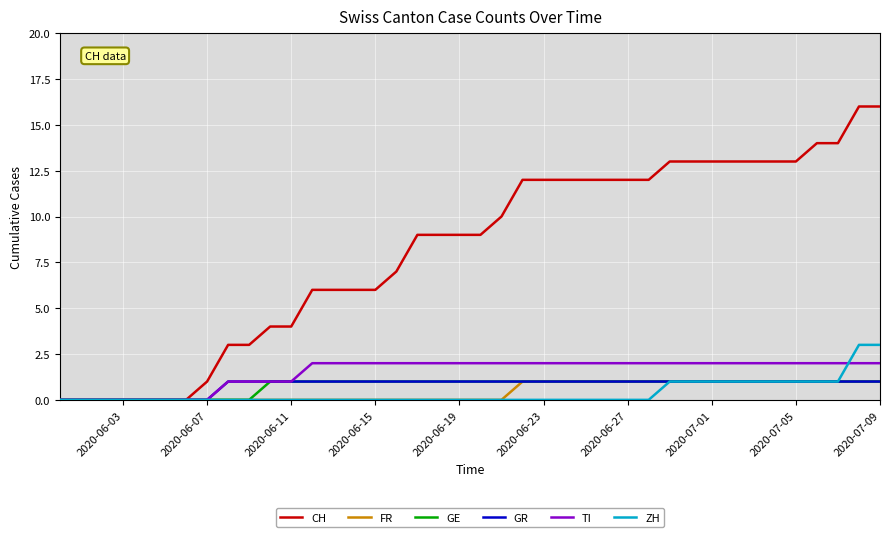

What is the average value of the GR series?

1